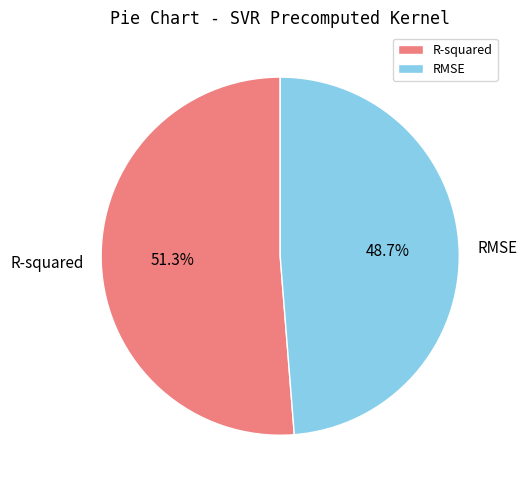

Between RMSE and R-squared, which is larger?

R-squared